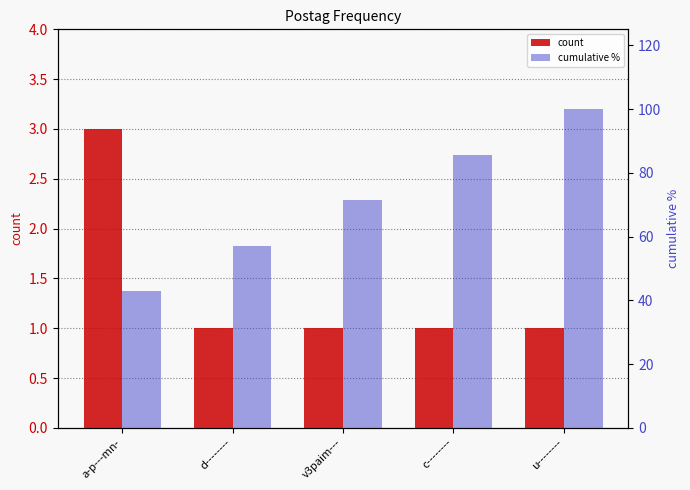

What is the sum of all count values?

7.0